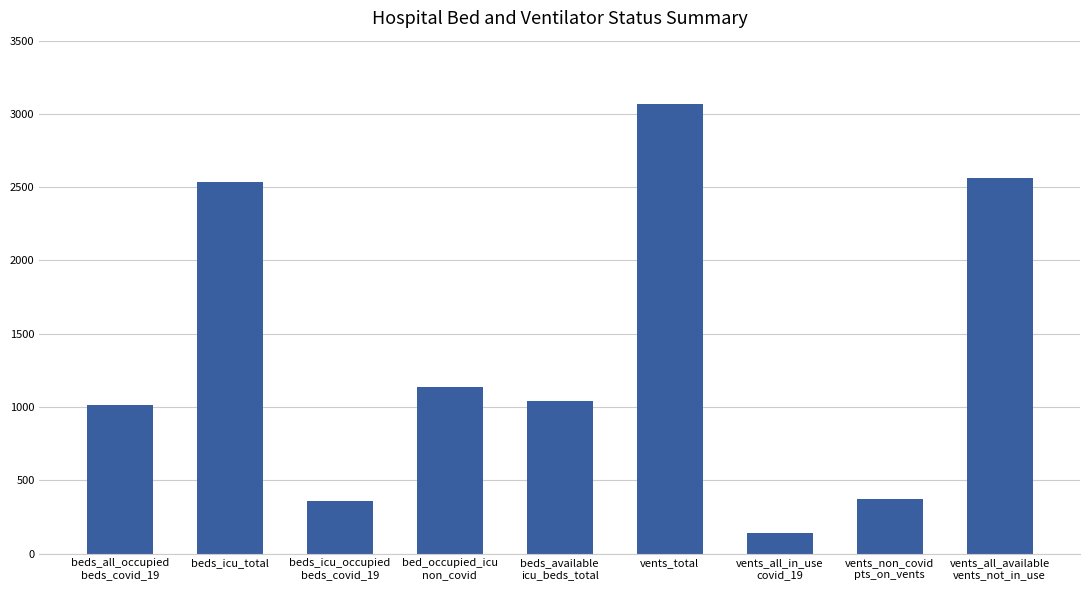

What is the difference between the values at beds_all_occupied
beds_covid_19 and bed_occupied_icu
non_covid?

120